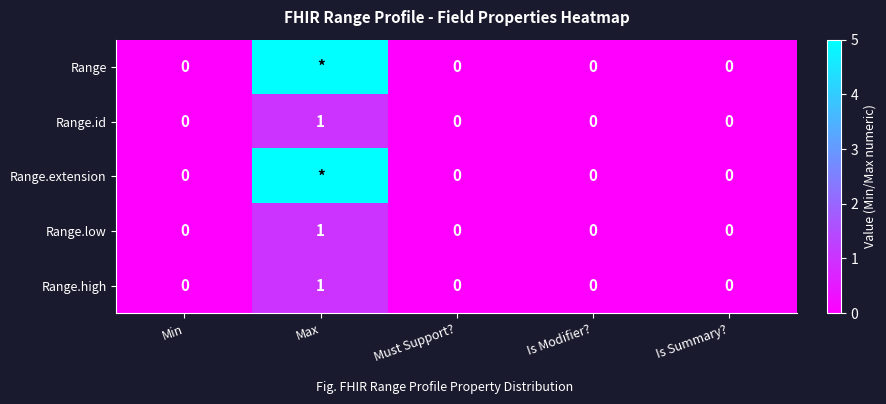

At which category is the sum across all series the highest?

Max